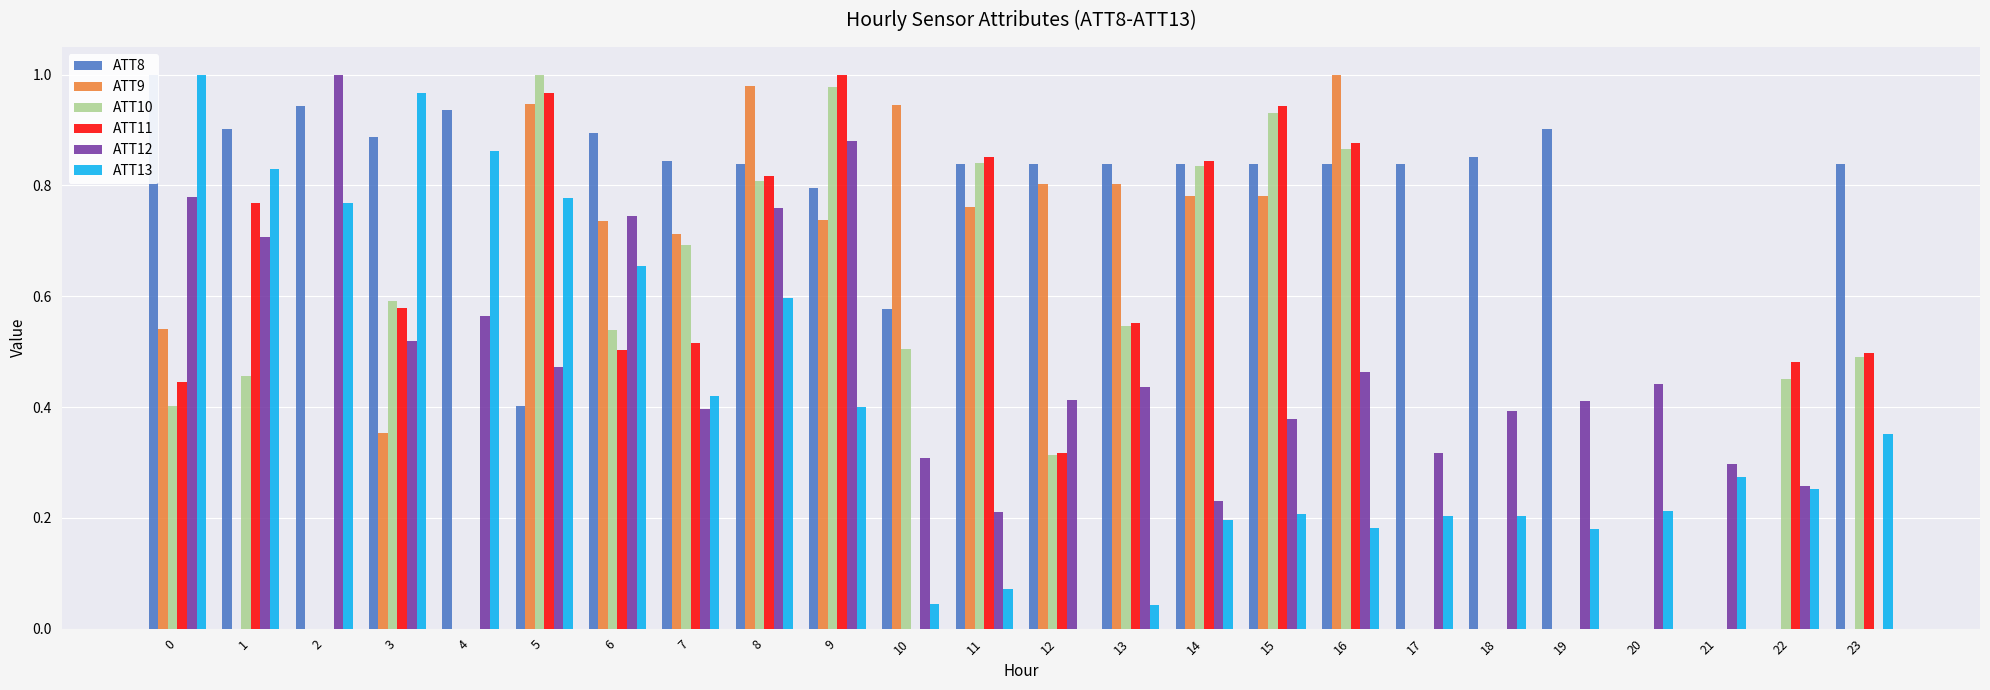

True or false: ATT10 has a value of -0.7 at 2.

False